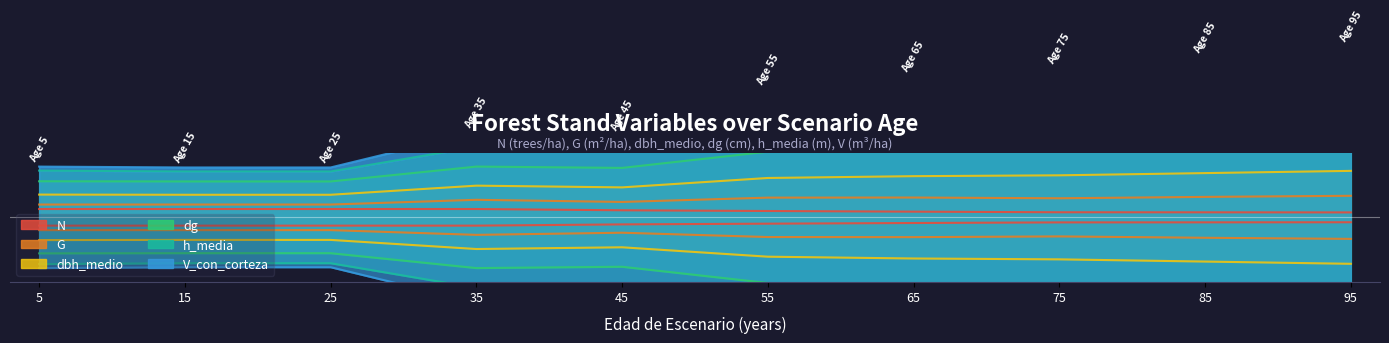

What value does the G series have at 15?

0.5